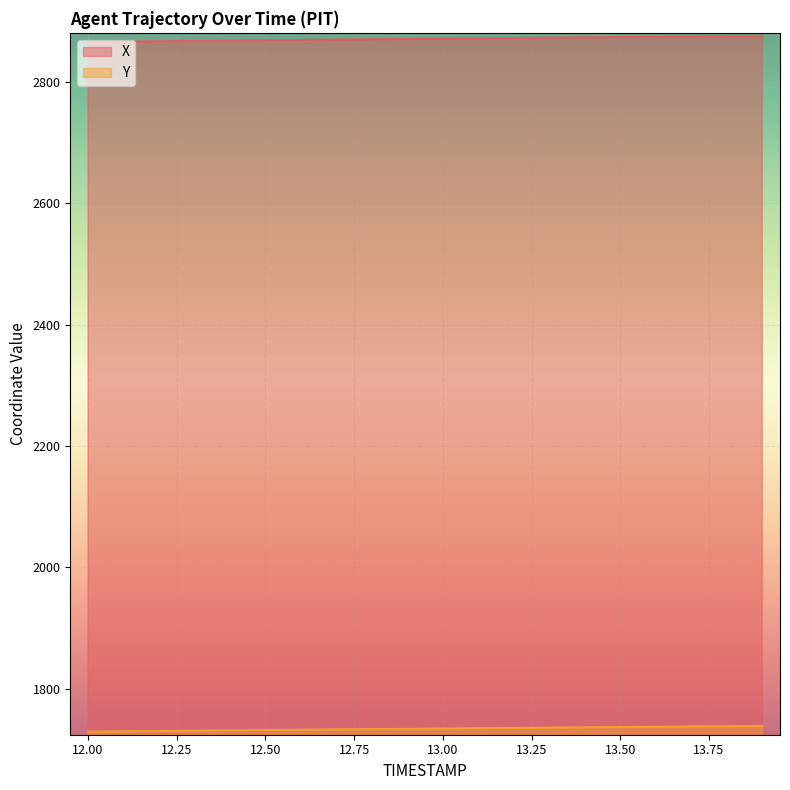

At which category does the chart reach its minimum across all series?

12.0